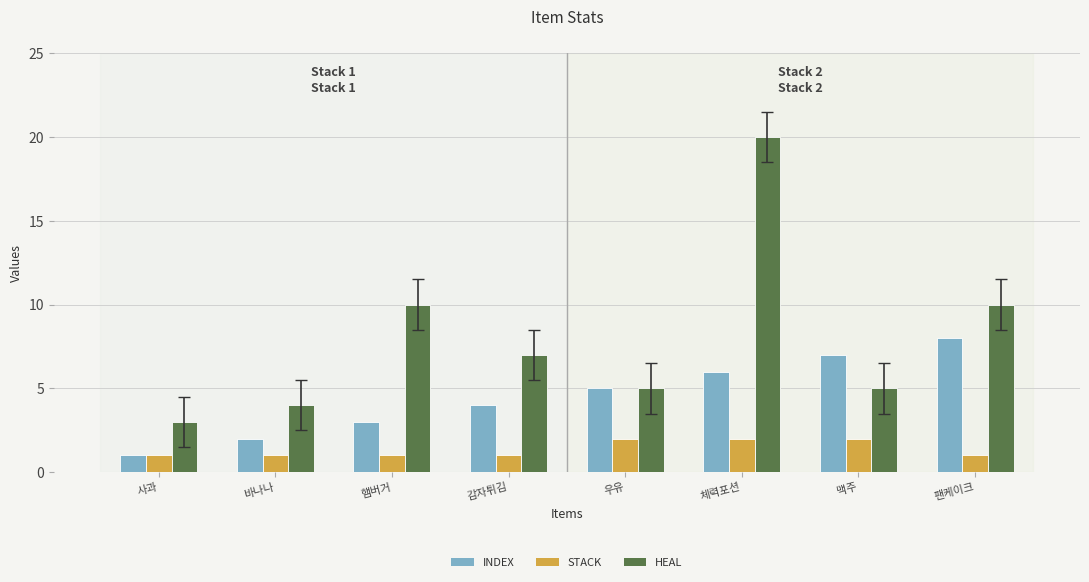

Reading left to right, list all the values displayed in this chart.

INDEX: 1	2	3	4	5	6	7	8
STACK: 1	1	1	1	2	2	2	1
HEAL: 3	4	10	7	5	20	5	10